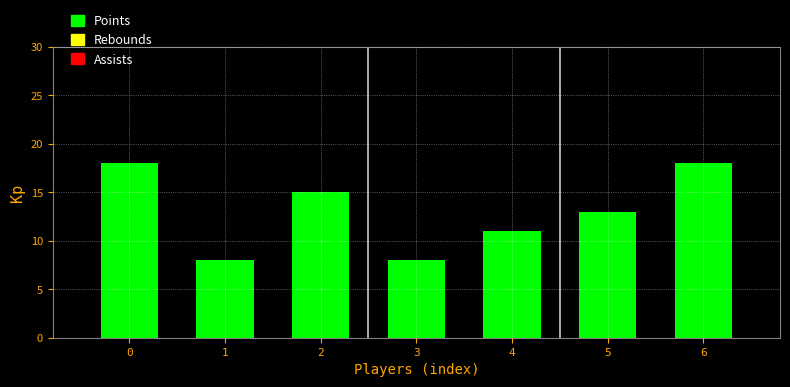

Reading right to left, transcribe all the data shown in this chart.

6=18	5=13	4=11	3=8	2=15	1=8	0=18